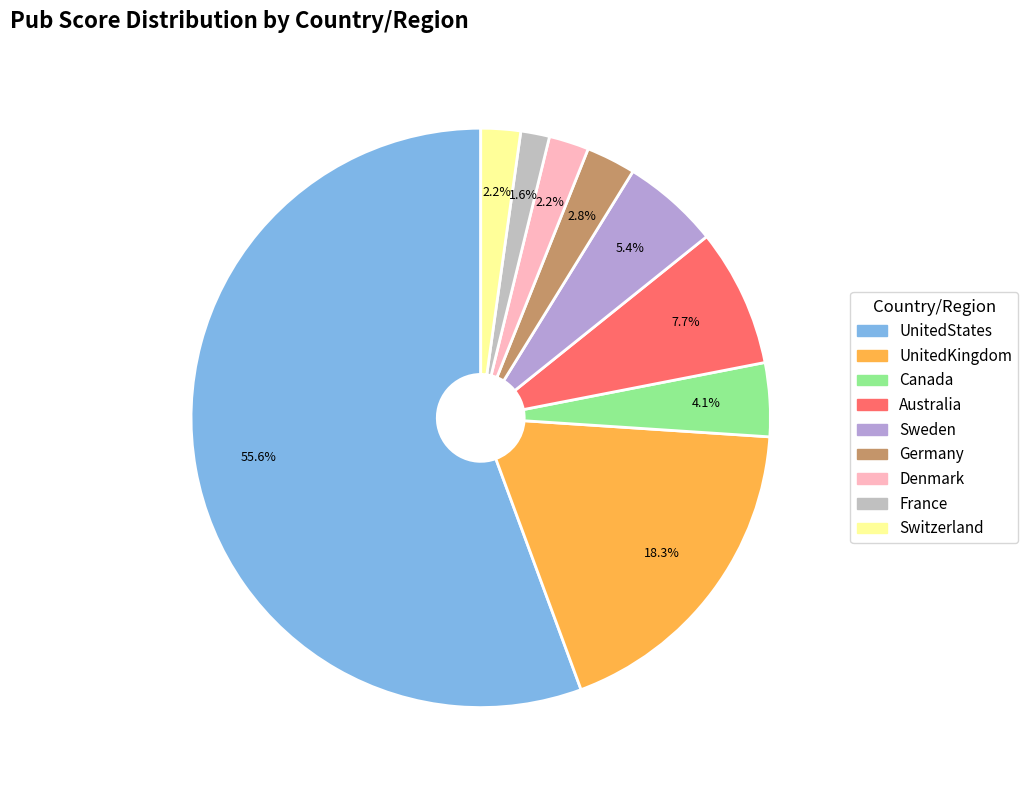

What is the largest slice in the pie chart?

UnitedStates